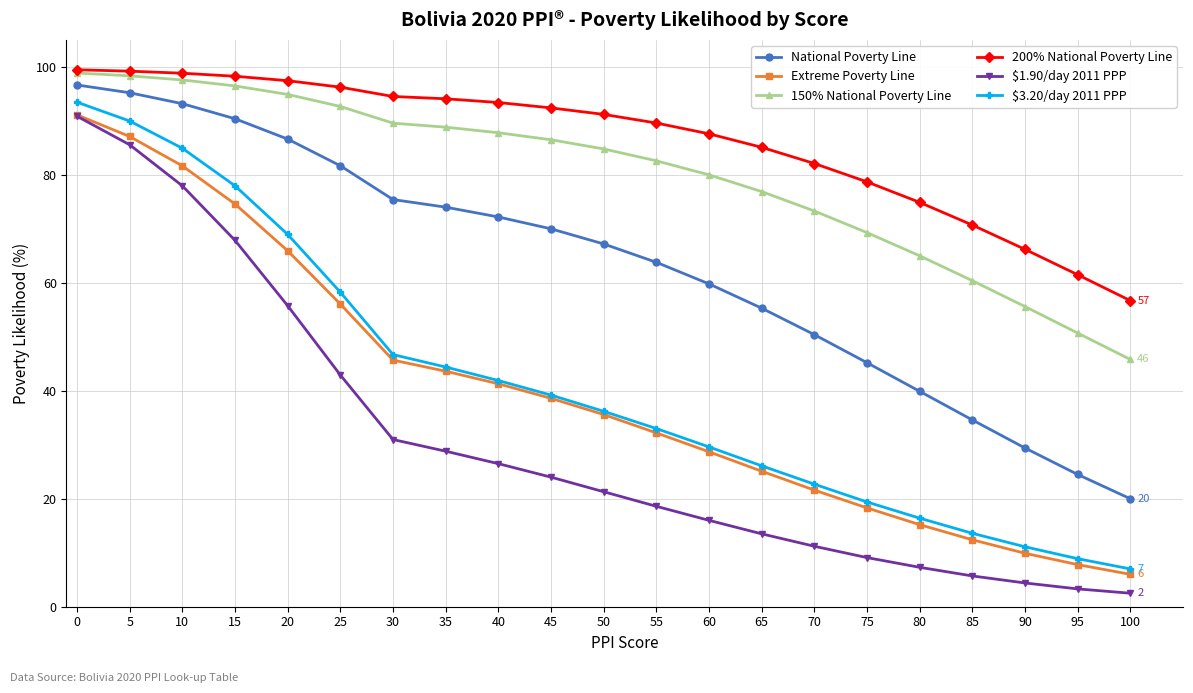

What is the value of the Extreme Poverty Line point at the 2nd from the left?

87.1